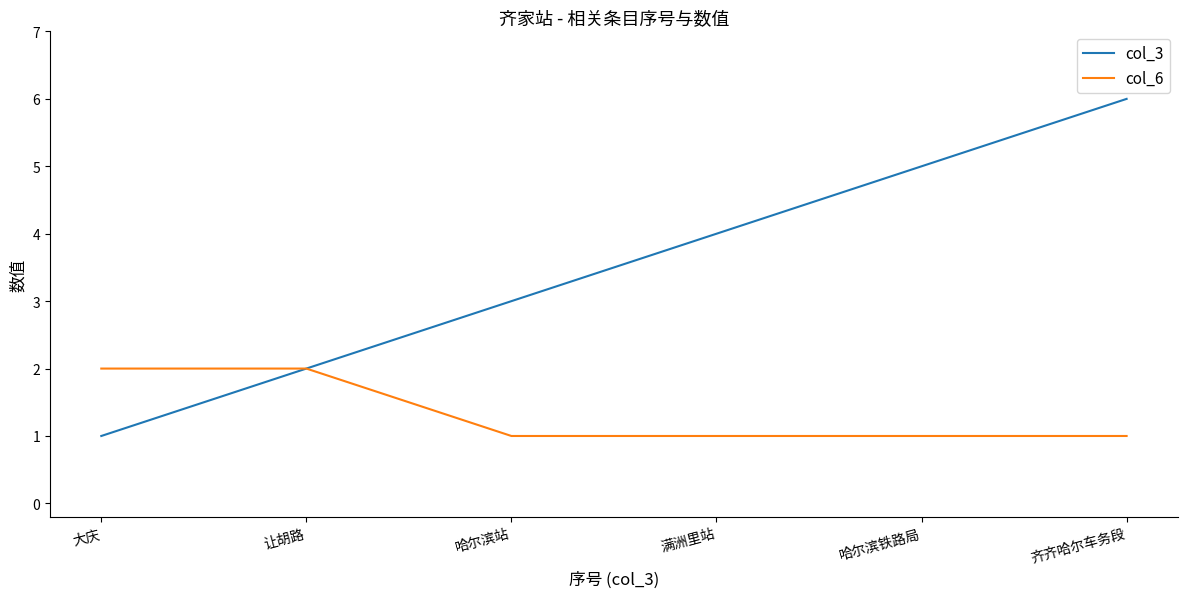

What is the maximum value for col_3?

6